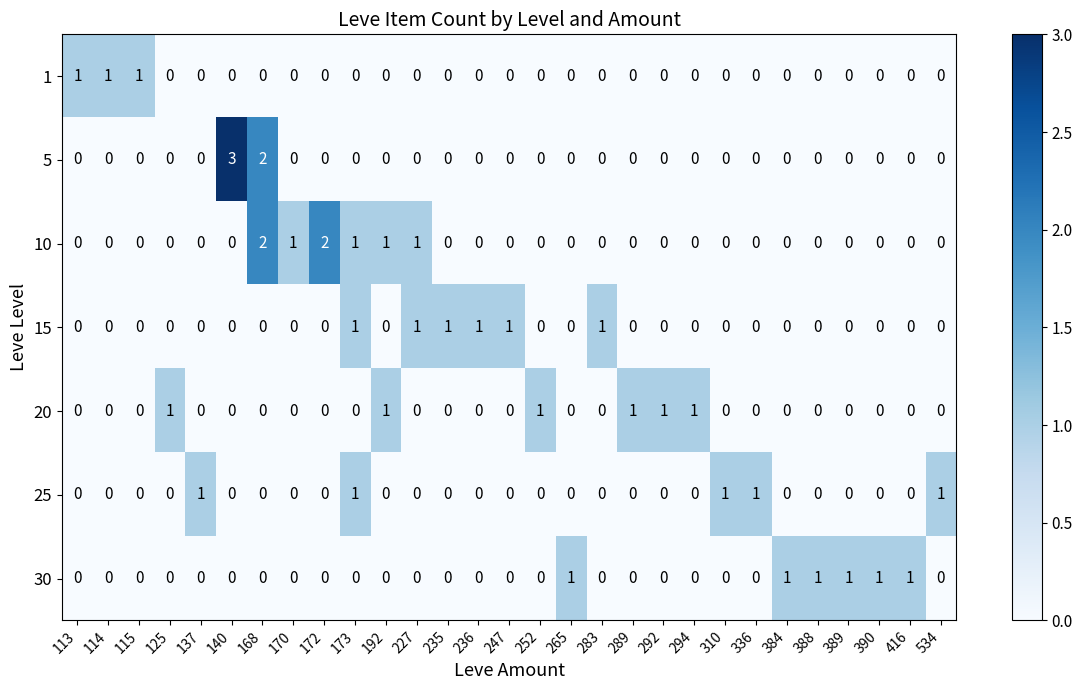

How many data points does each series have?

29